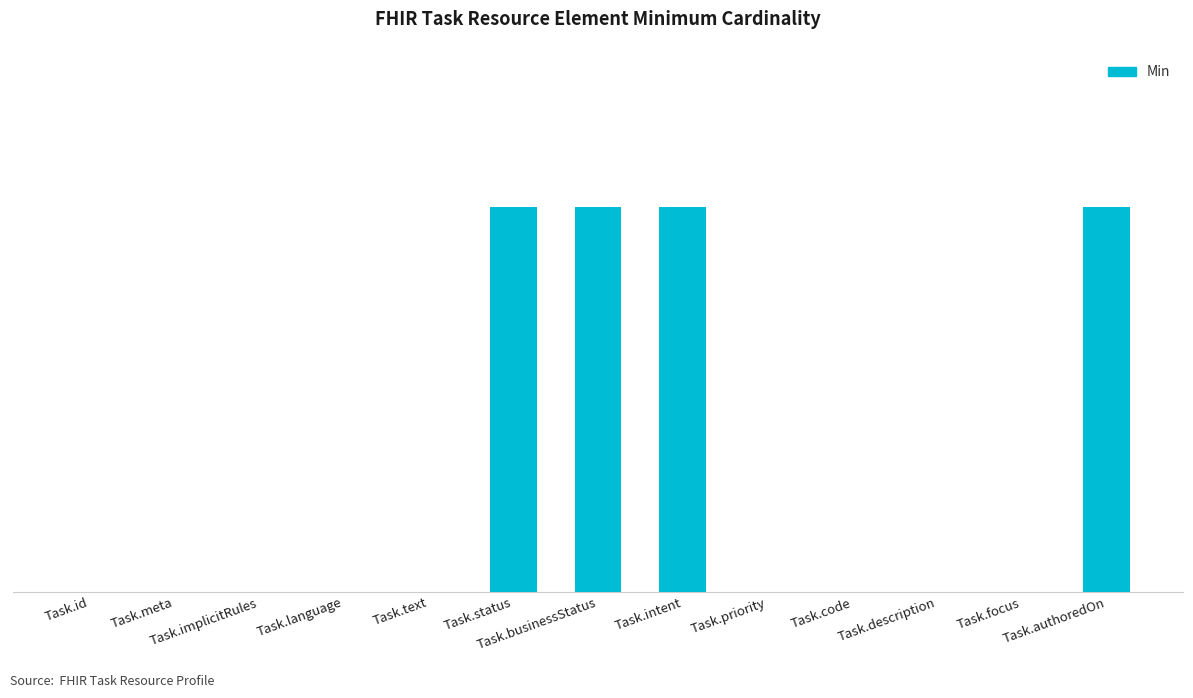

True or false: the data shows 1 at Task.status.

True